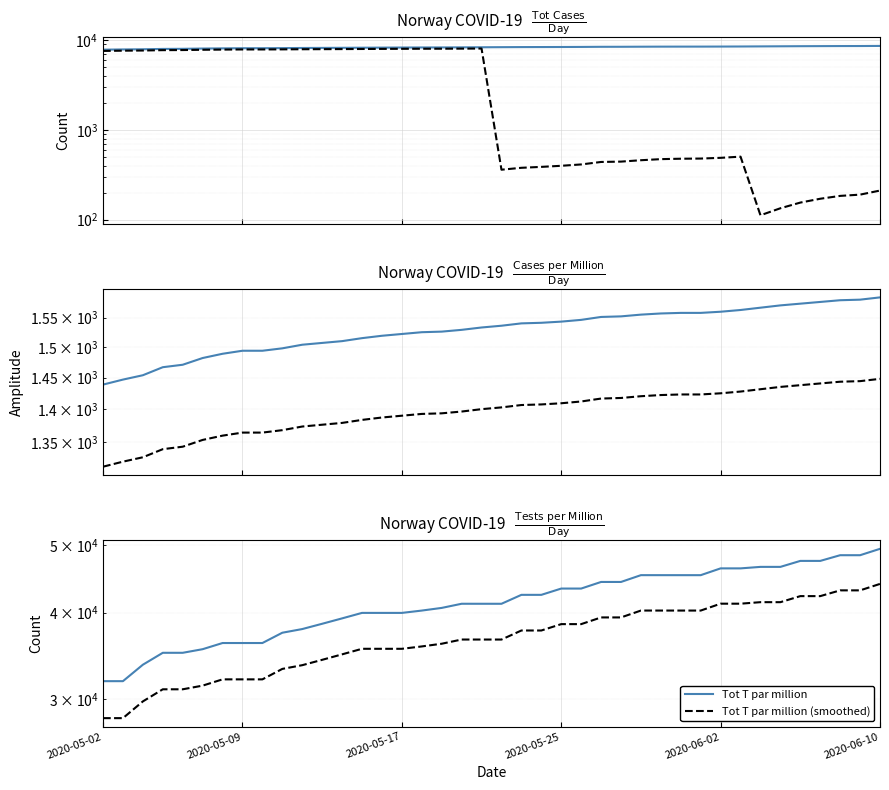

Is this an area chart (filled region under the line)?

No